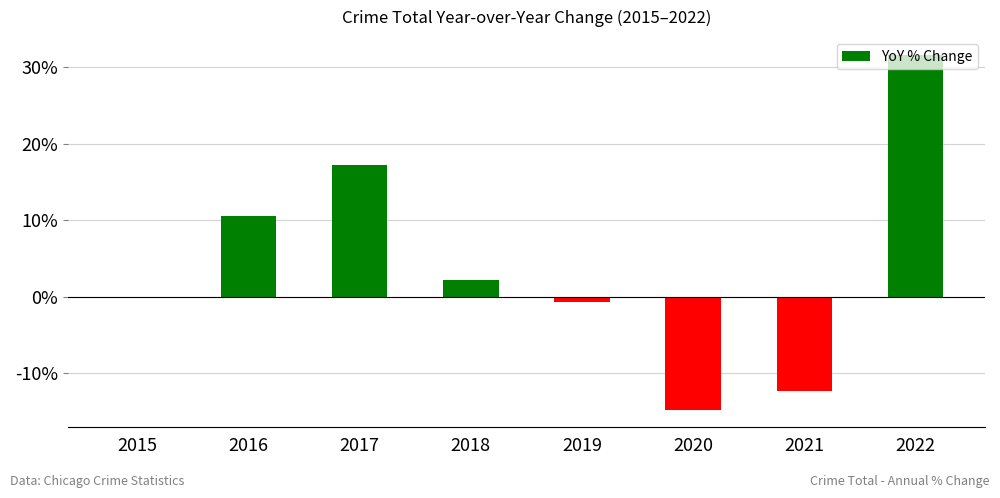

What is the sum of the values at 2021 and 2020?

-27.1